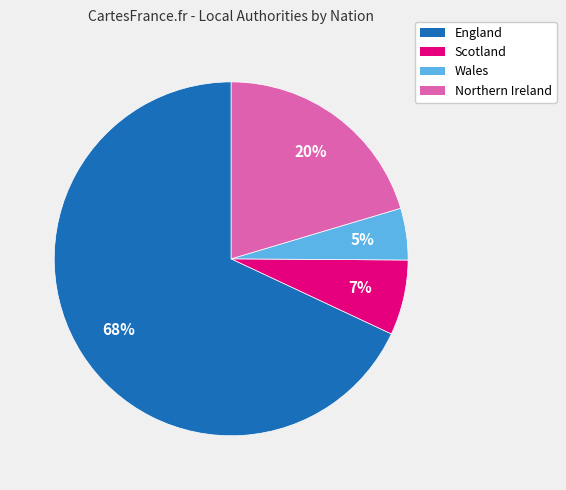

Rank the categories by value from lowest to highest.

Wales, Scotland, Northern Ireland, England